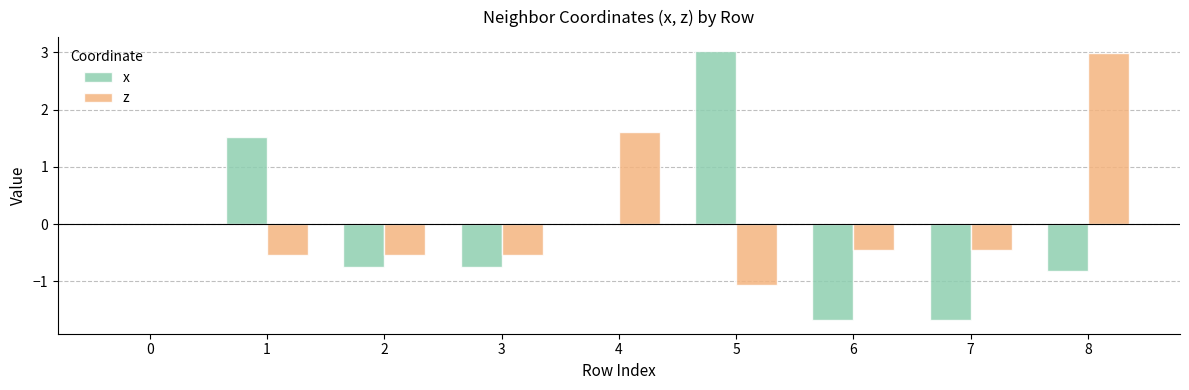

What is the highest value of the x series?

3.0